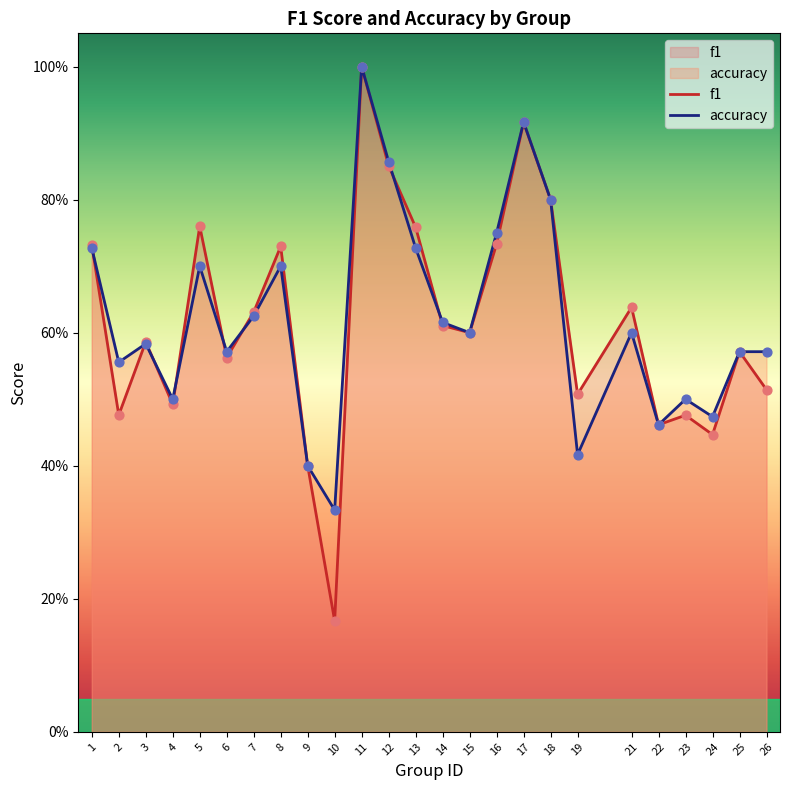

What are all the series names shown in the legend?

f1, accuracy